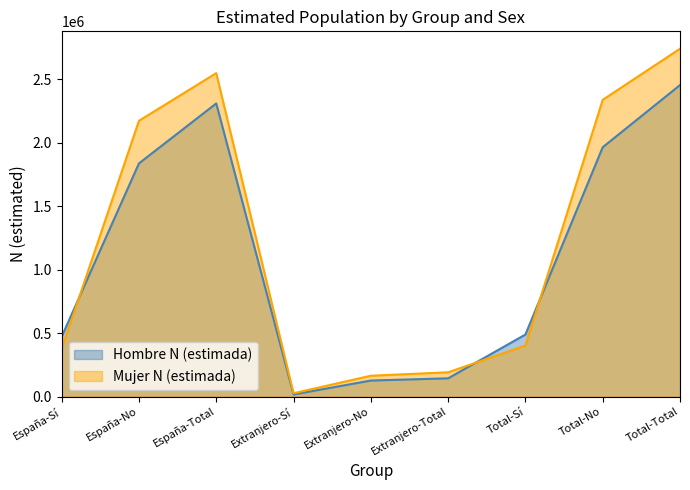

What is the total value across all series at España-Total?

4858740